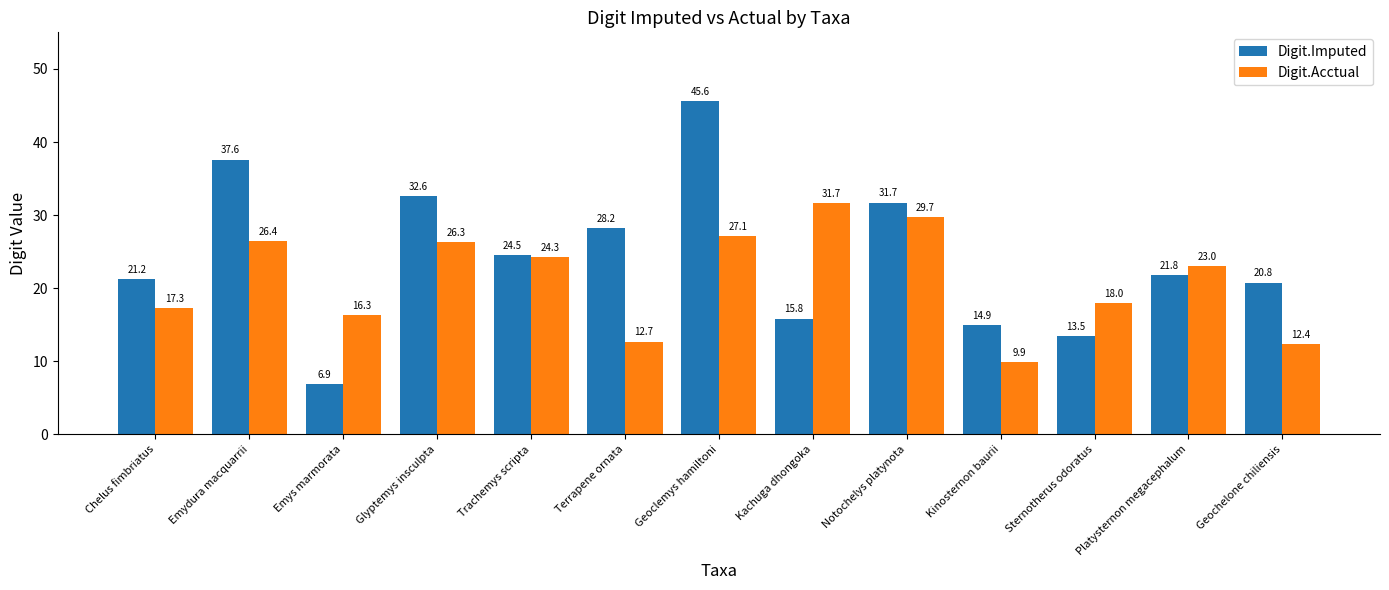

Rank the series by their average value, from lowest to highest.

Digit.Acctual, Digit.Imputed